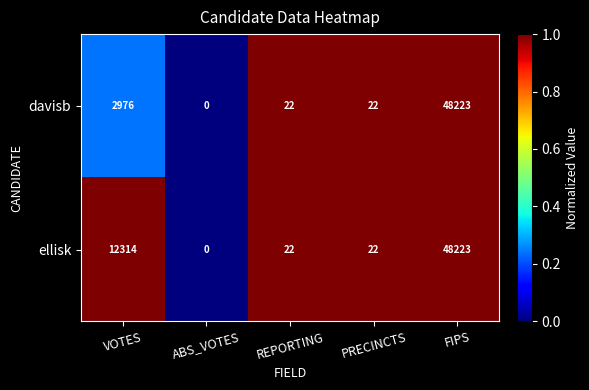

What is the average value of the davisb series?

10249